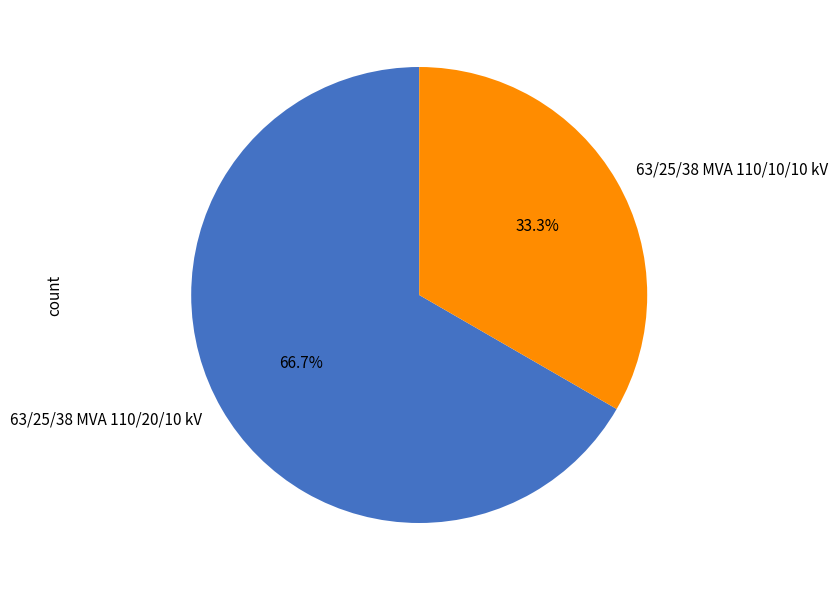

To the nearest percent, what portion does 63/25/38 MVA 110/20/10 kV represent?

67%